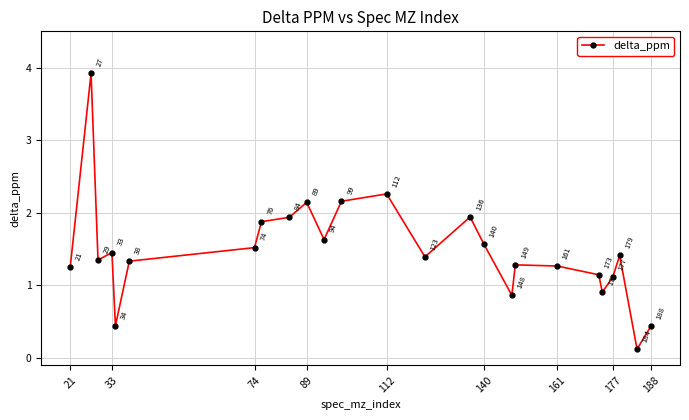

True or false: the data has more than 0 interior local peaks.

True